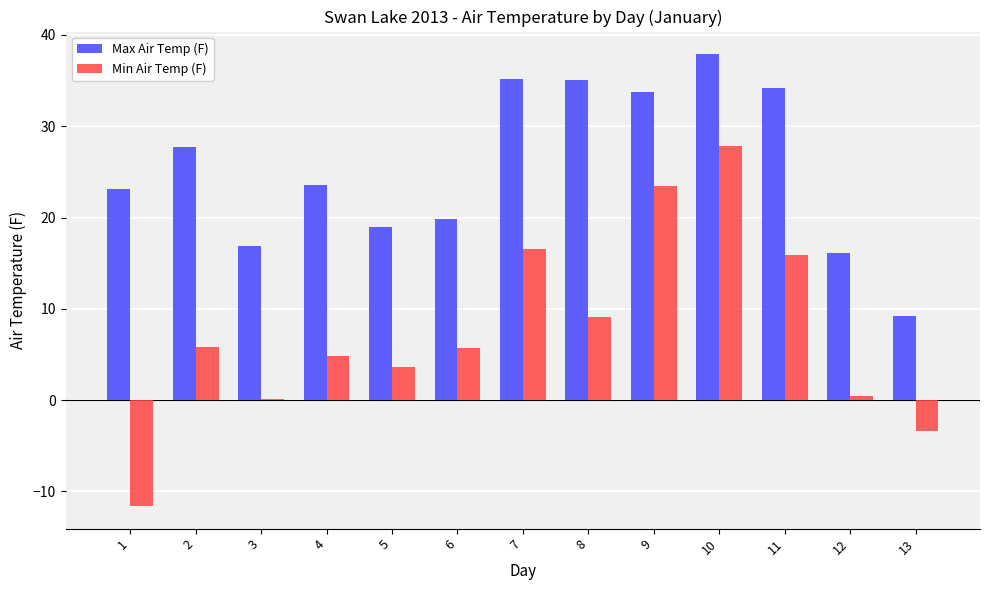

What is the sum of all Max Air Temp (F) values?

331.5